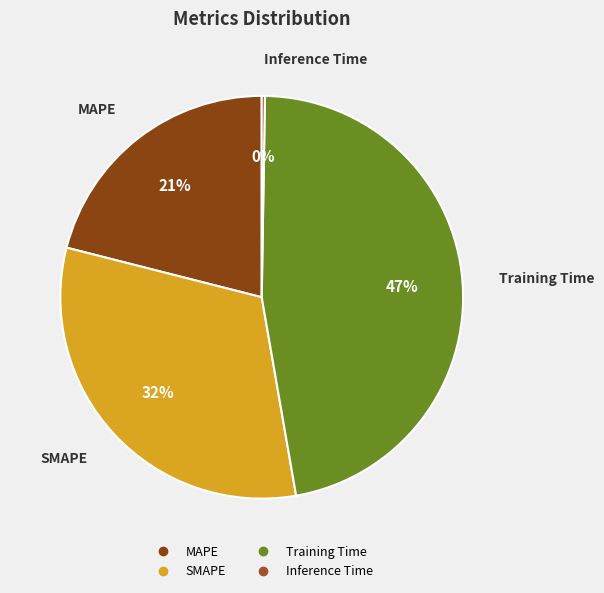

What is the ratio of the value at Training Time to the value at SMAPE?

1.5